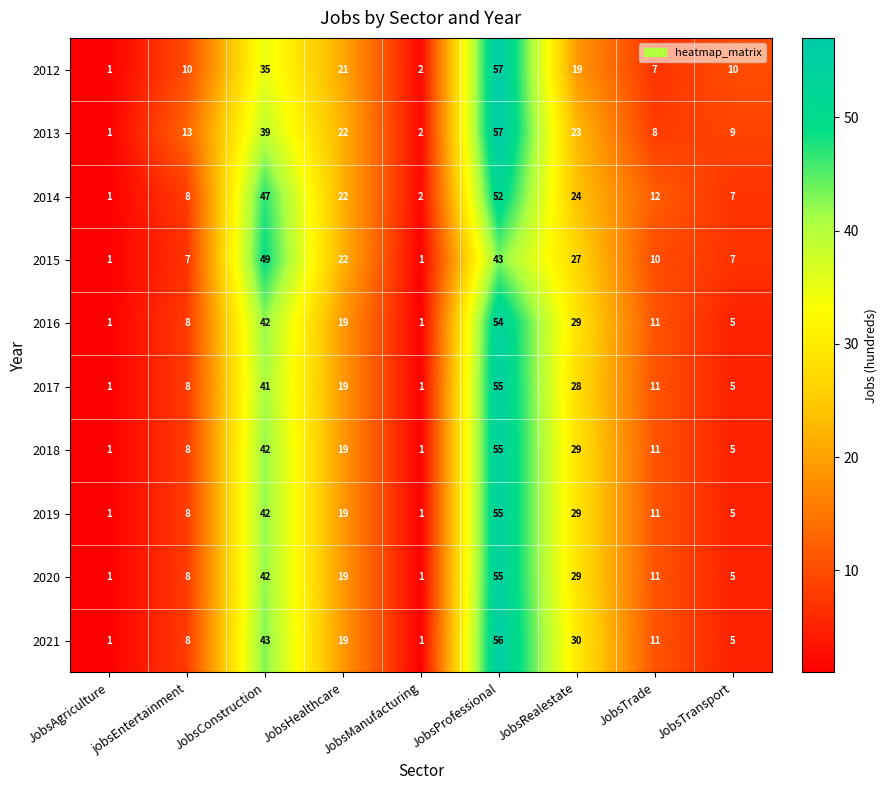

Is the value of 2015 at jobsEntertainment greater than the value of 2016 at JobsProfessional?

No